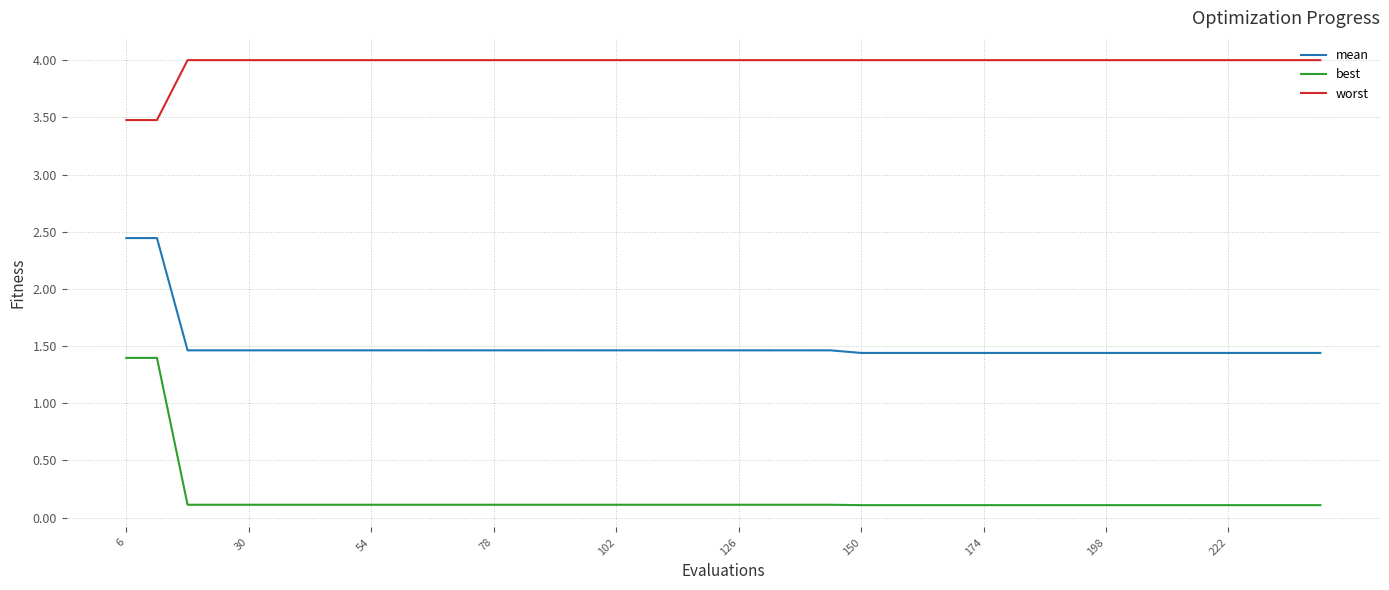

What is the greatest value displayed?

4.0